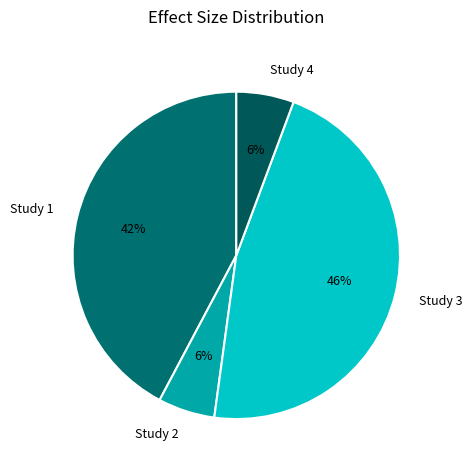

To the nearest percent, what portion does Study 4 represent?

6%